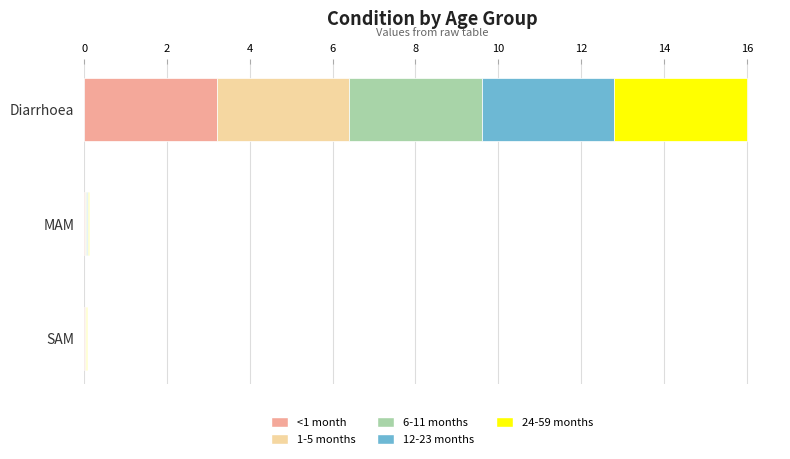

The value of <1 month at Diarrhoea is 1.6. True or false?

False